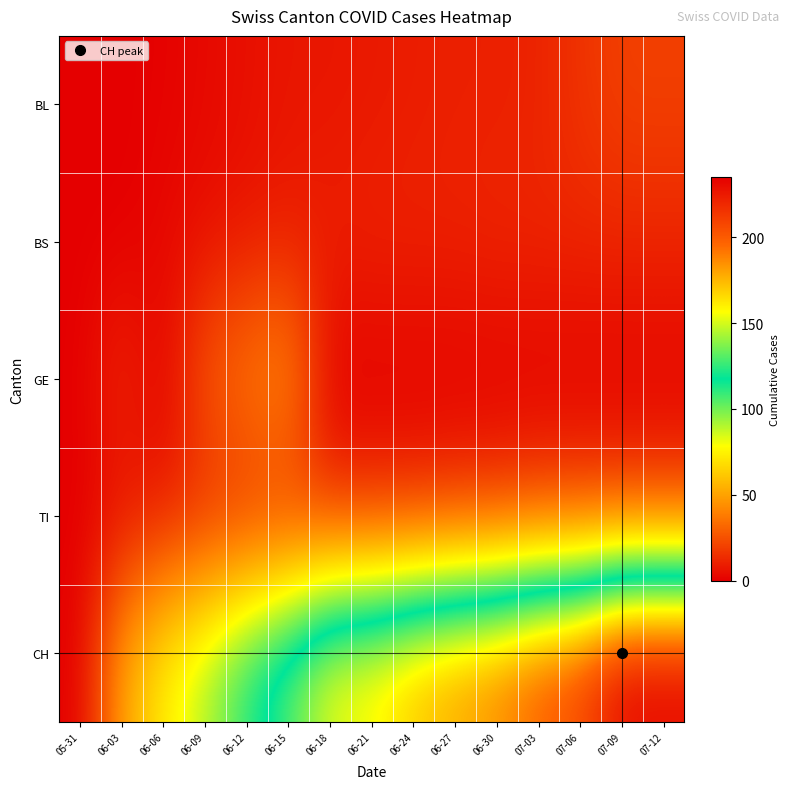

Rank the series by their maximum value, from highest to lowest.

CH, GE, BL, TI, BS